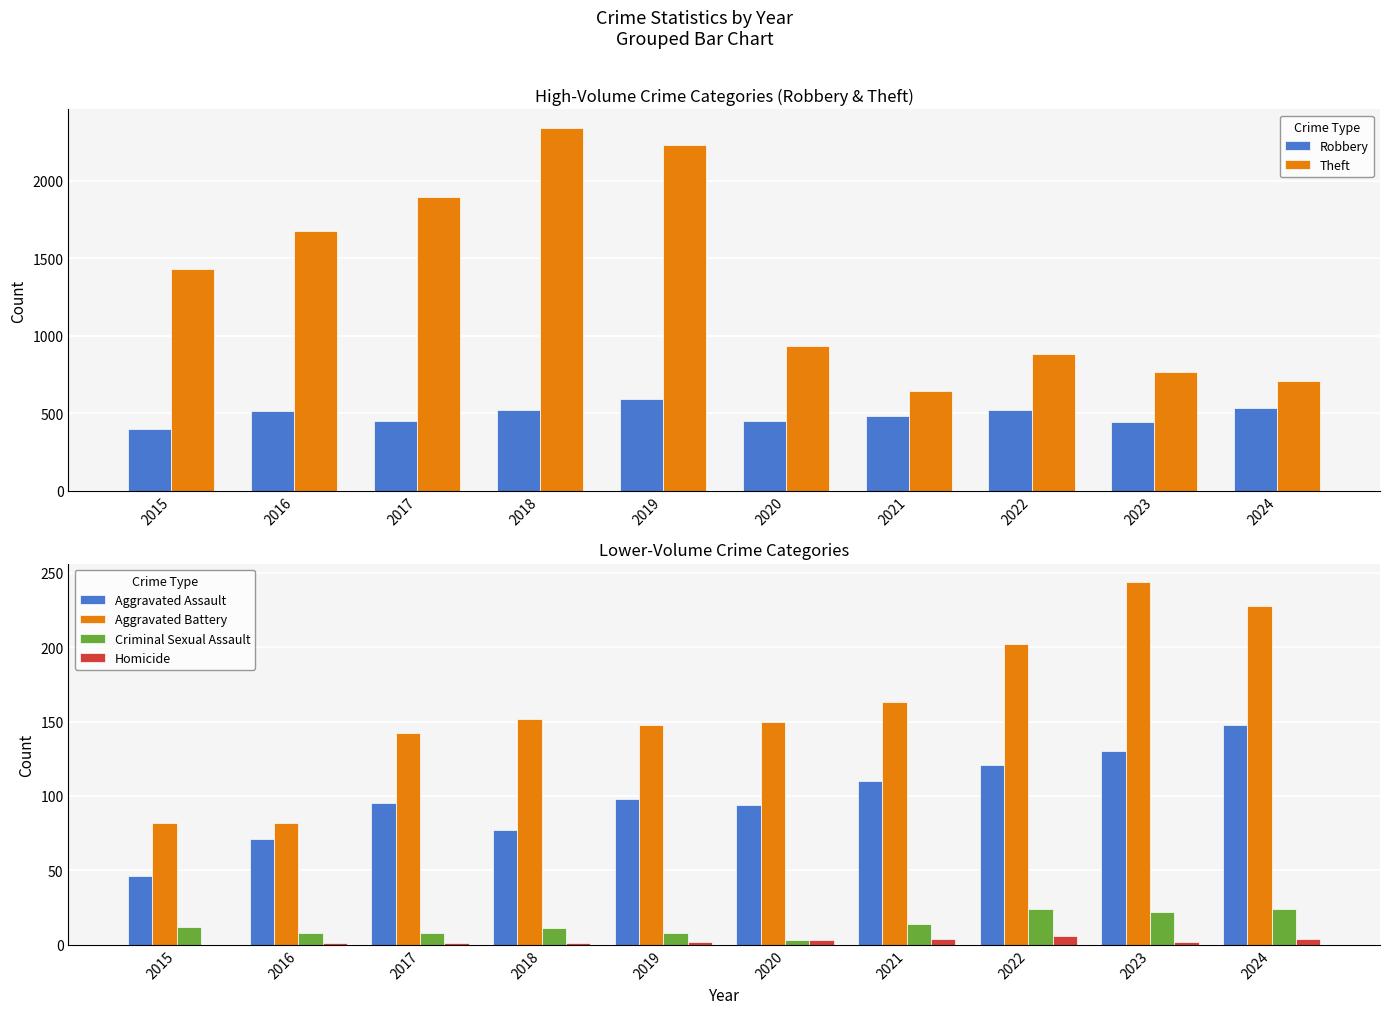

At which label does Theft reach its peak?

2018